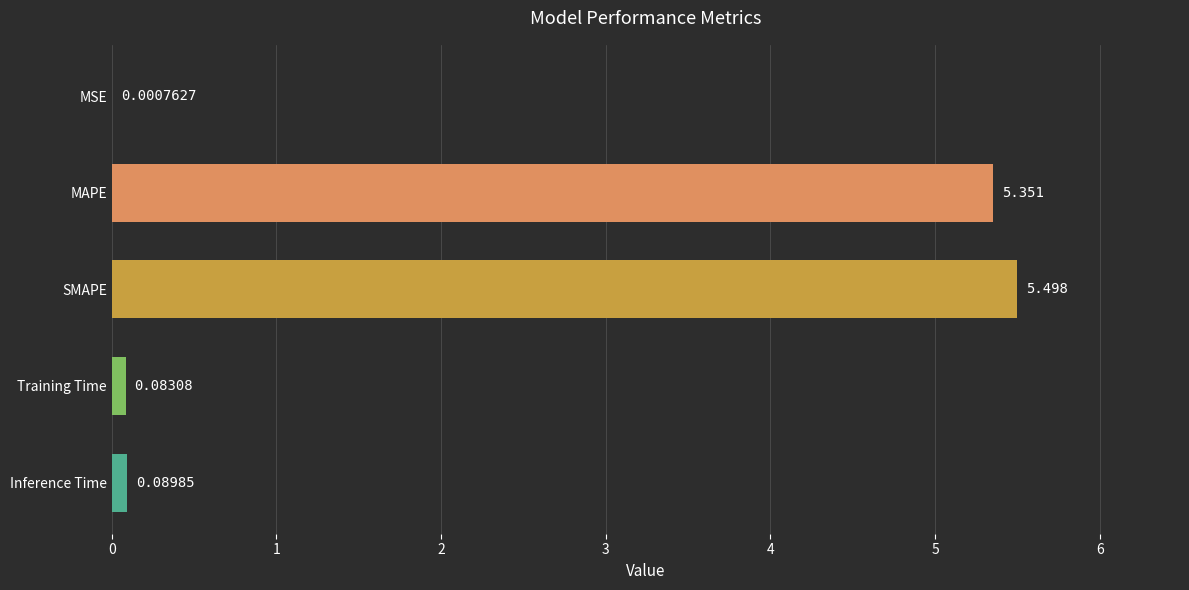

Are the bars horizontal?

Yes